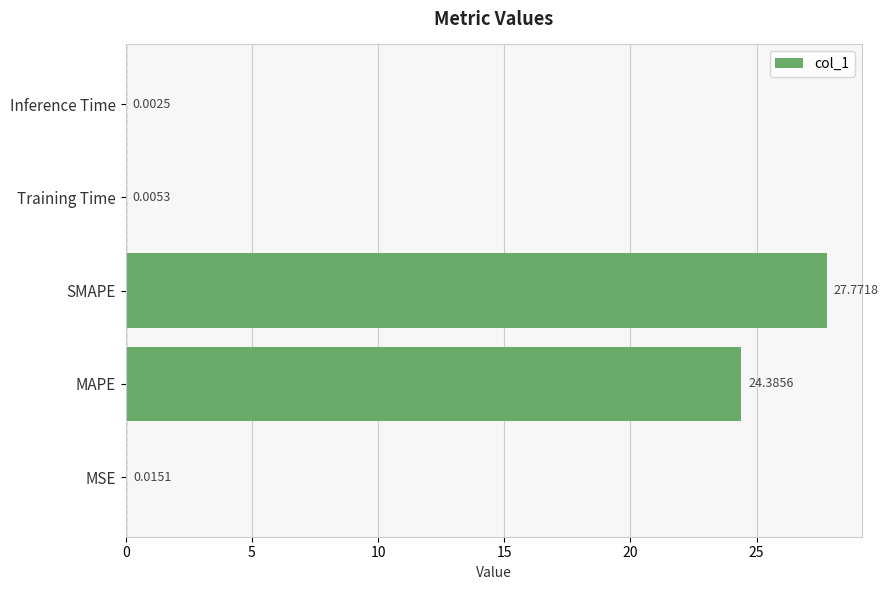

Which label corresponds to the largest value in the chart?

SMAPE